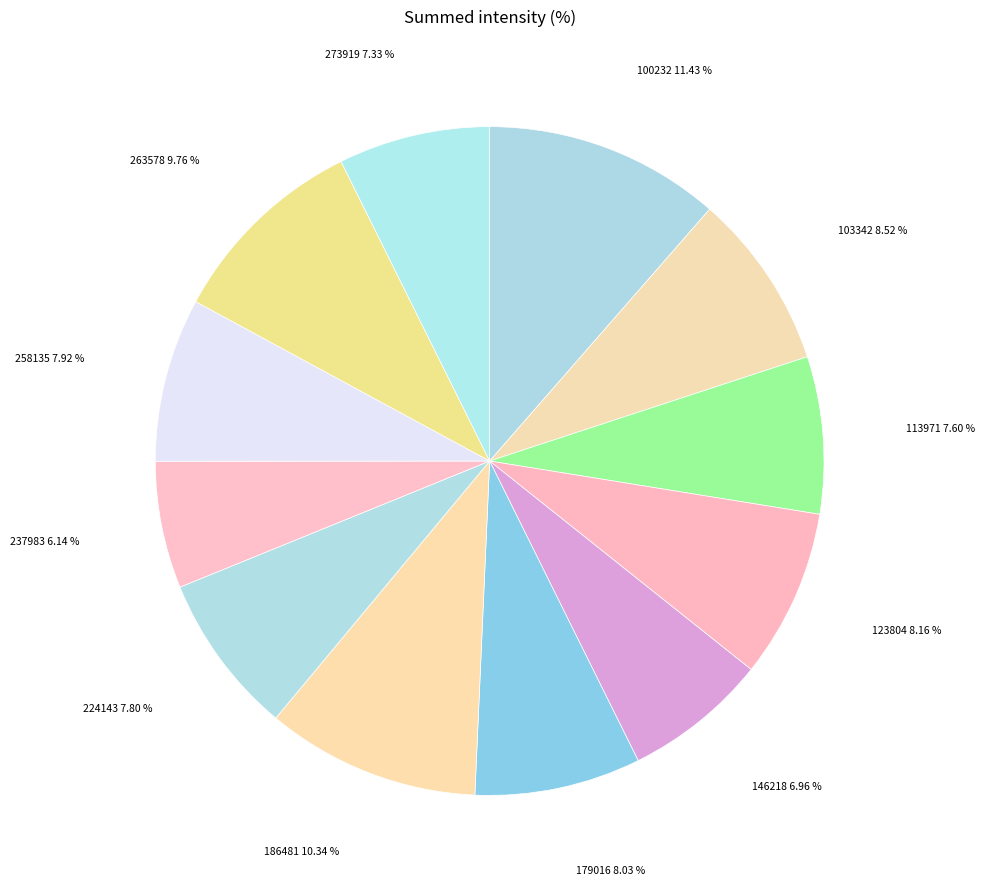

How many slices are in this pie chart?

12